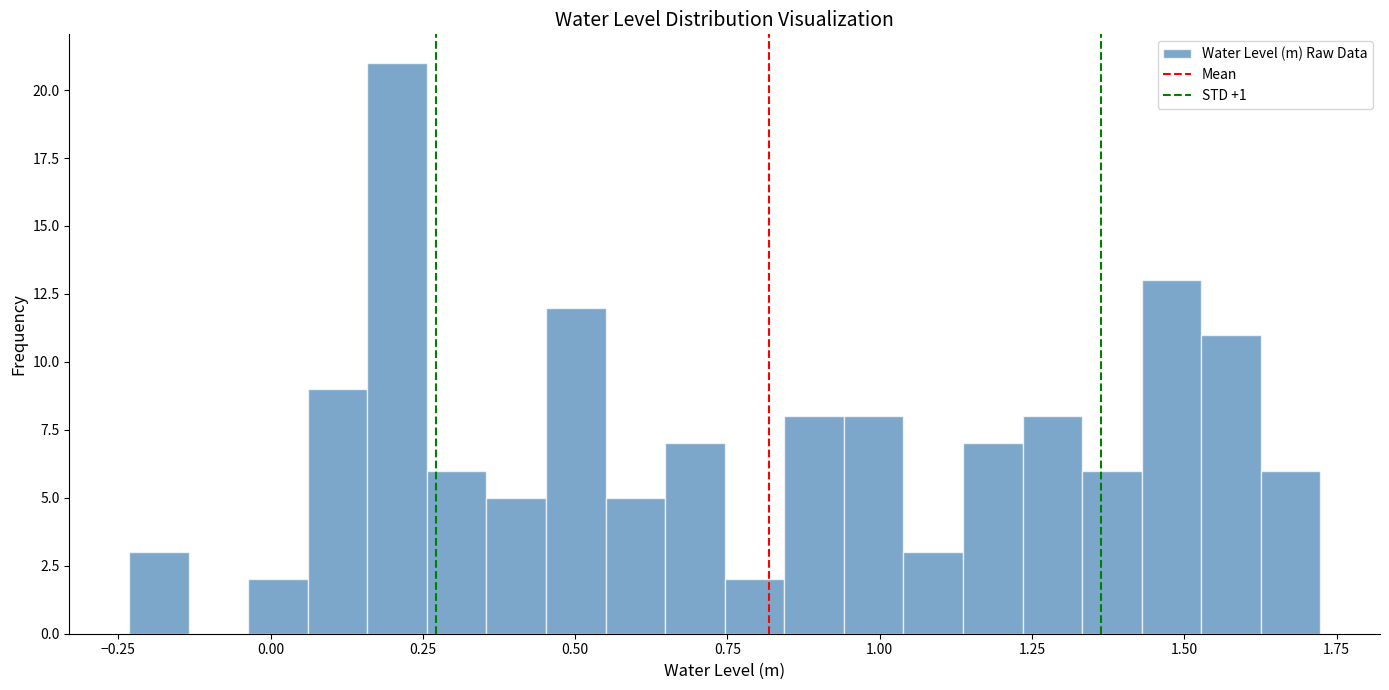

Around what value on the x-axis is the tallest bar? Give the approximate position of its centre, as read against the axis.

0.20